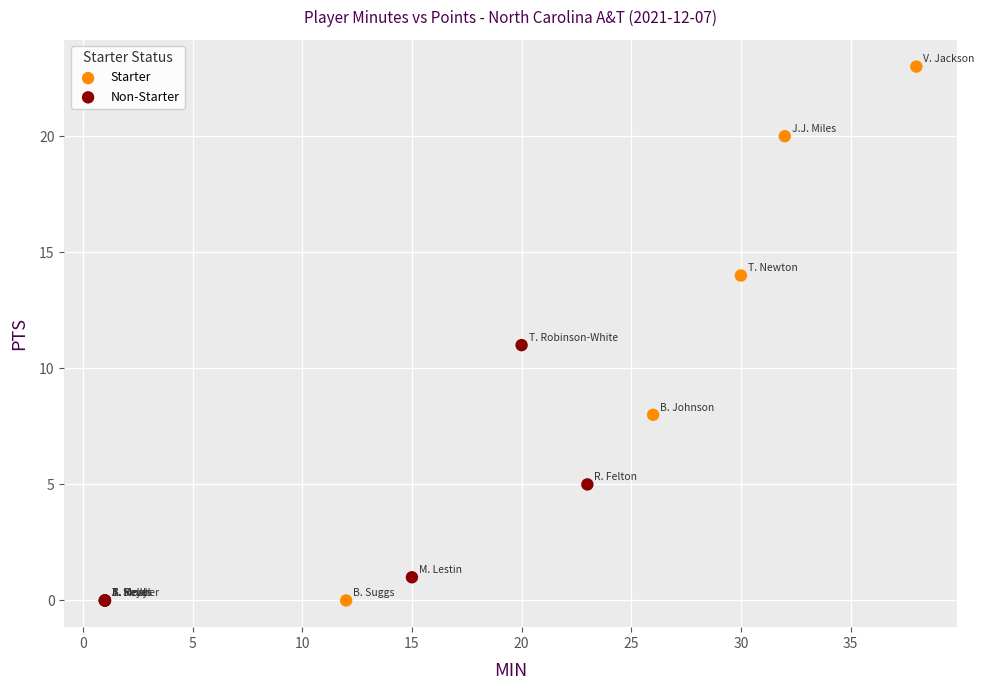

What are all the series names shown in the legend?

Starter, Non-Starter